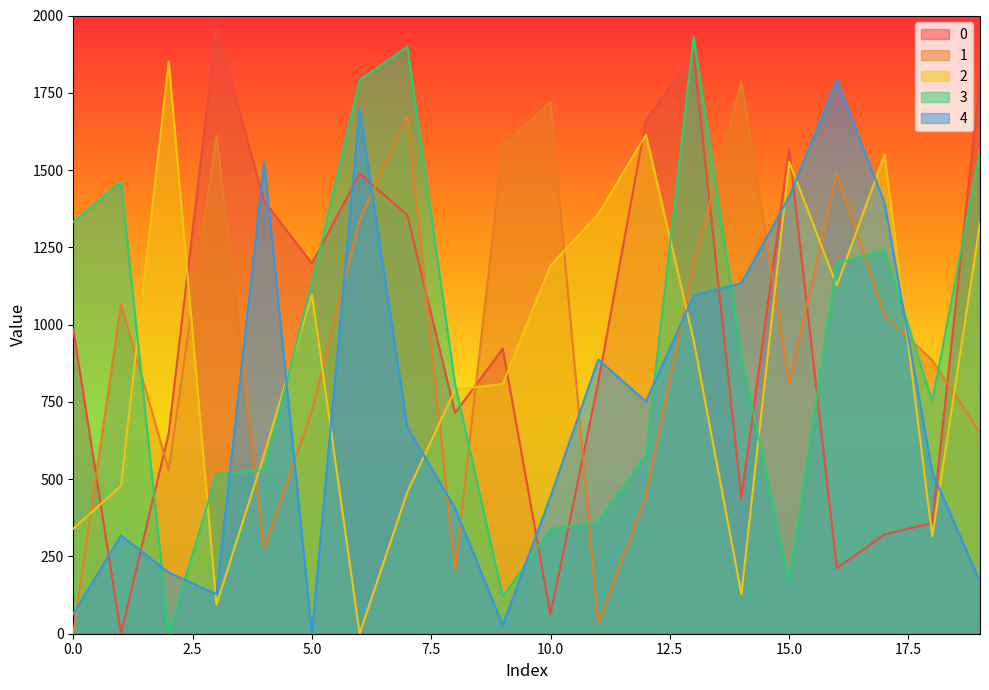

How many categories are shown in the chart?

20